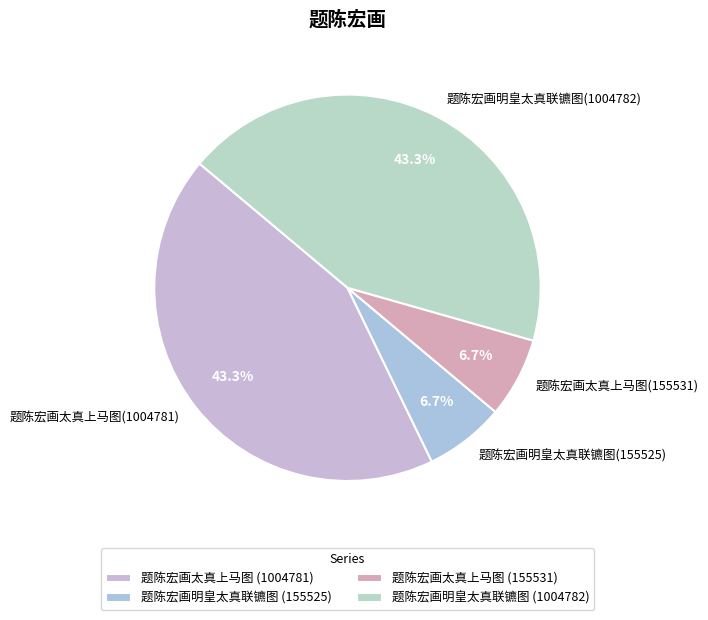

Does 题陈宏画太真上马图(155531) represent more than half of the total?

No